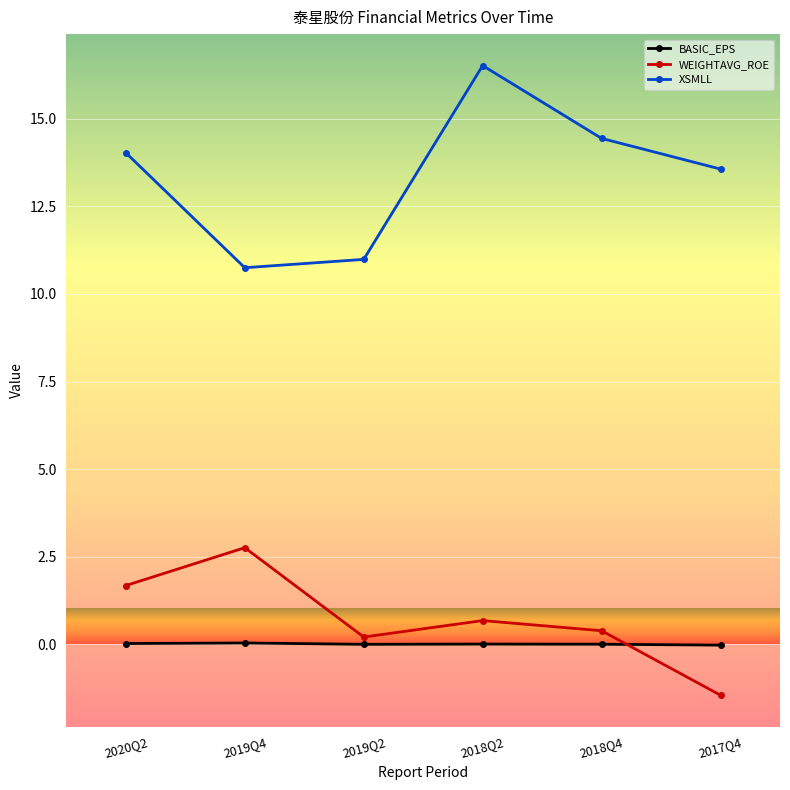

True or false: WEIGHTAVG_ROE and XSMLL intersect in this chart.

False